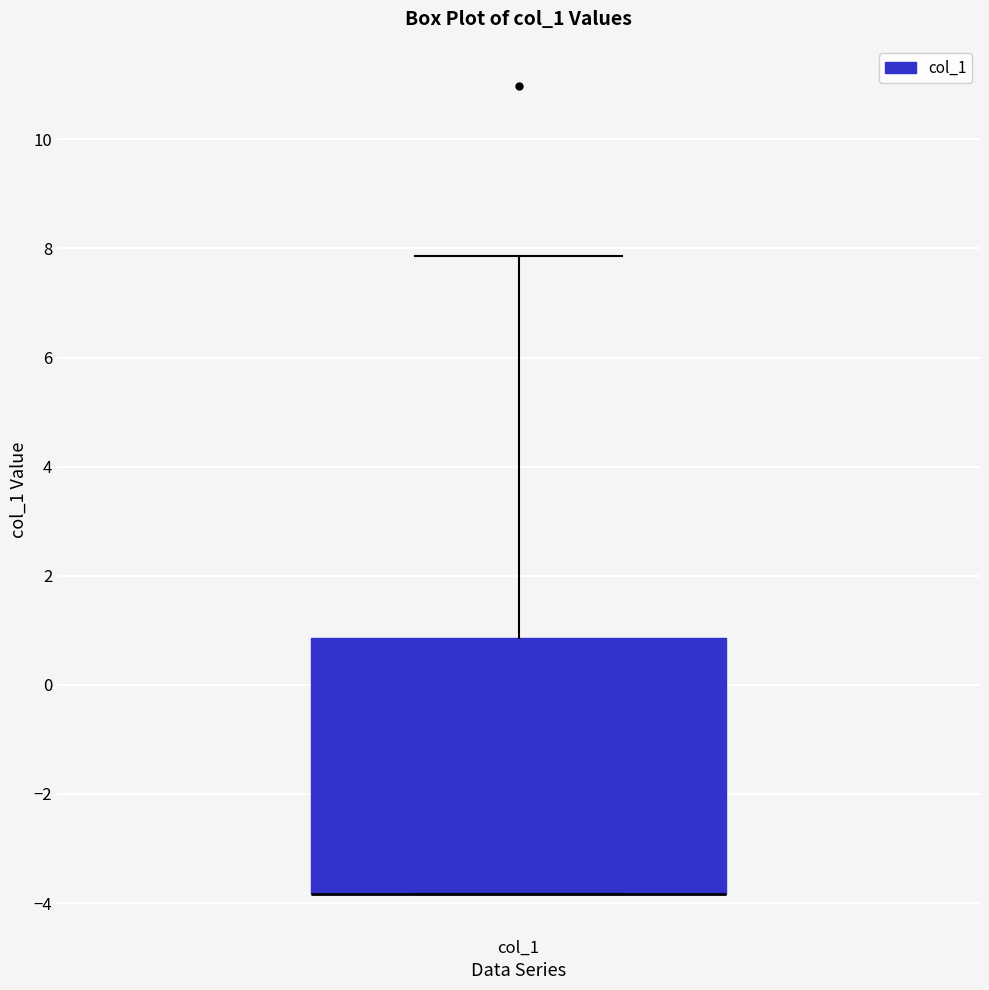

Read this box plot against the y-axis: the position of the median line, the range covered by the box, and the ends of both whiskers. The values are not printed on the chart, so give them approximately, as read against the axis.

median -3.8 (drawn on the box's lower edge), box -3.8 to 0.8, whiskers -3.8 to 7.8